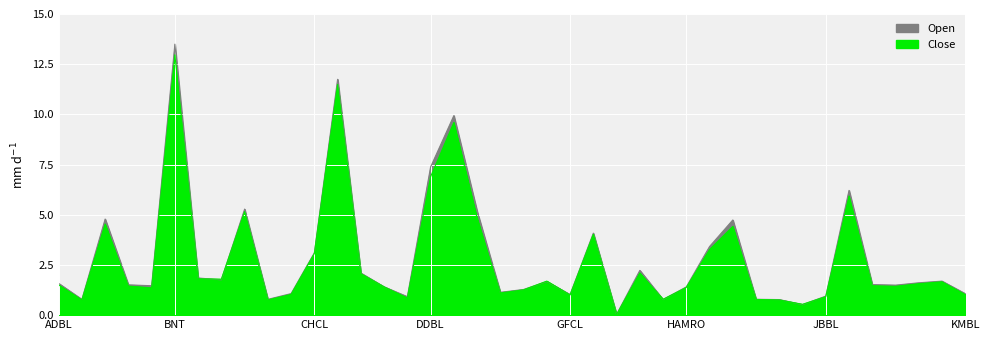

What is the average value of the Close series?

2.8